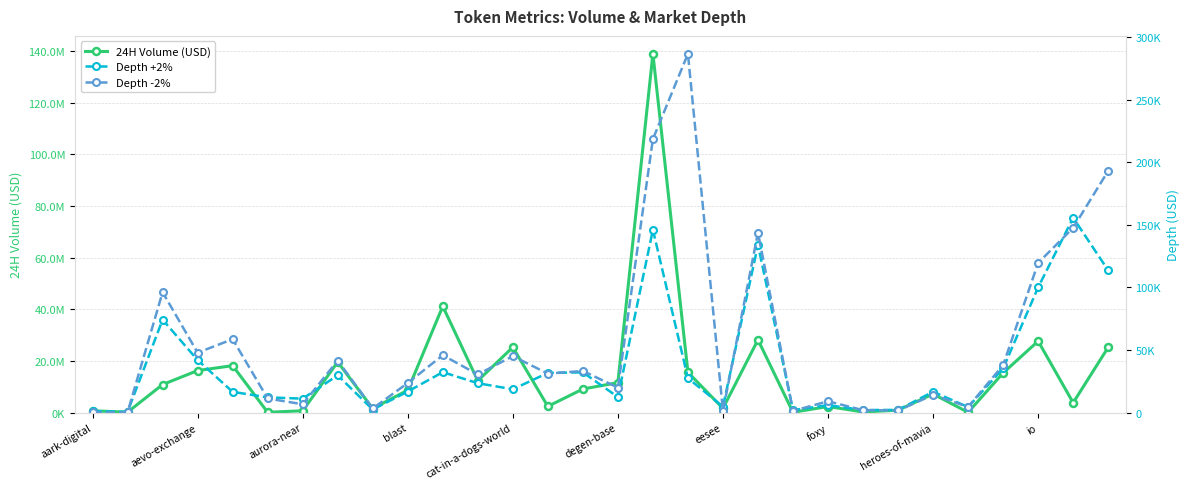

Which series has the largest range (max minus min)?

24H Volume (USD)